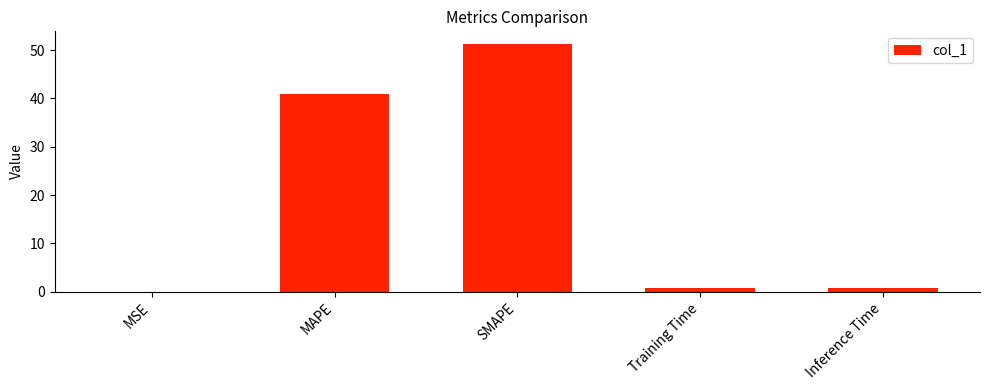

How many categories are shown in the chart?

5